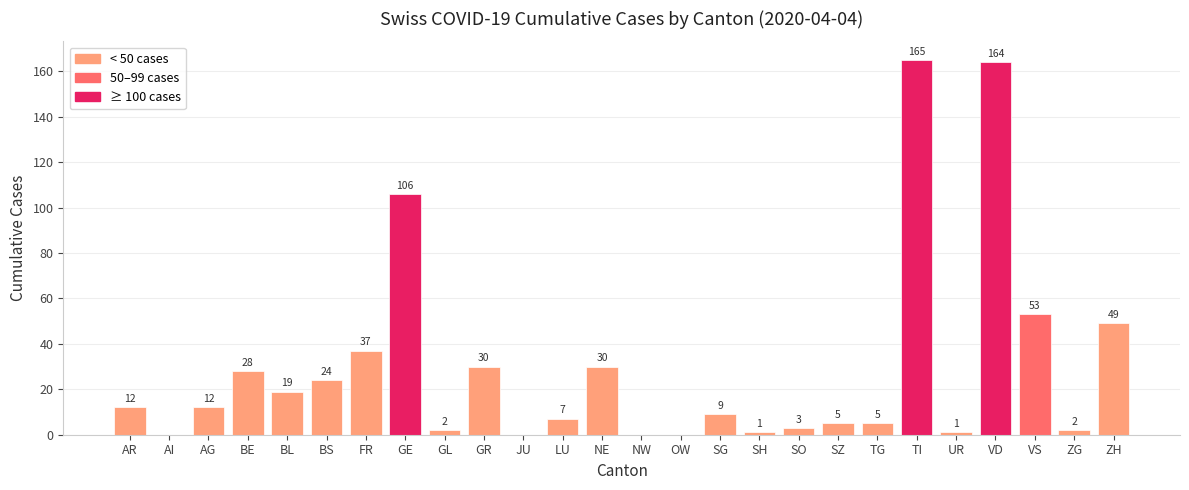

Are the bars horizontal?

No